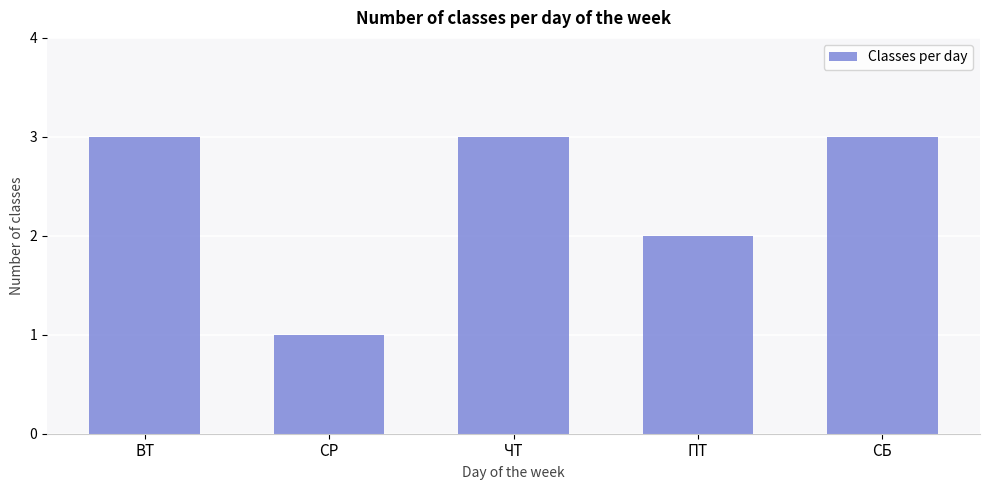

Between СР and СБ, which is larger?

СБ